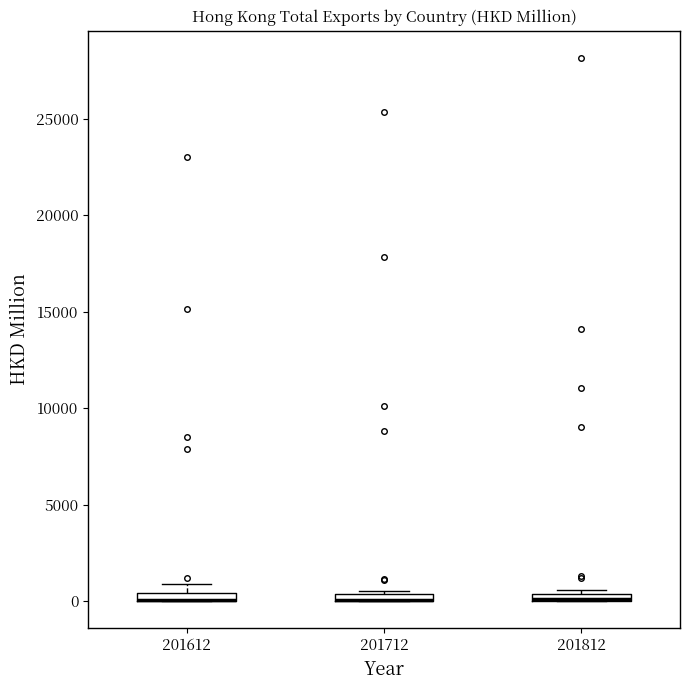

Where is the lower edge of the box at x = 201612 on the y-axis? The values are not printed on the chart, so give them approximately, as read against the axis.

0